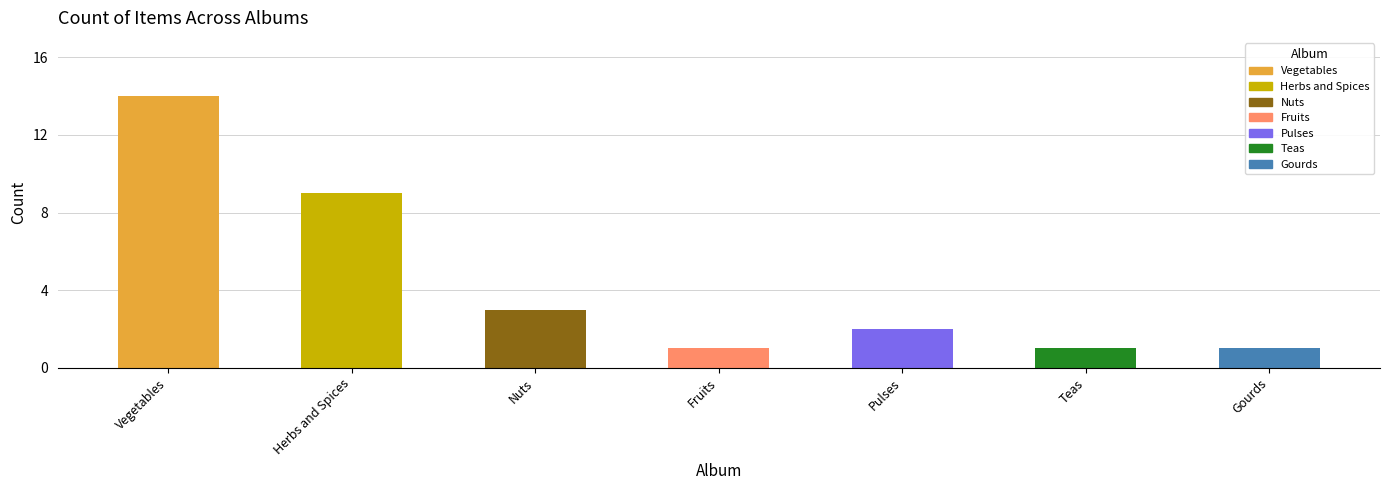

What position from the right is Teas?

2